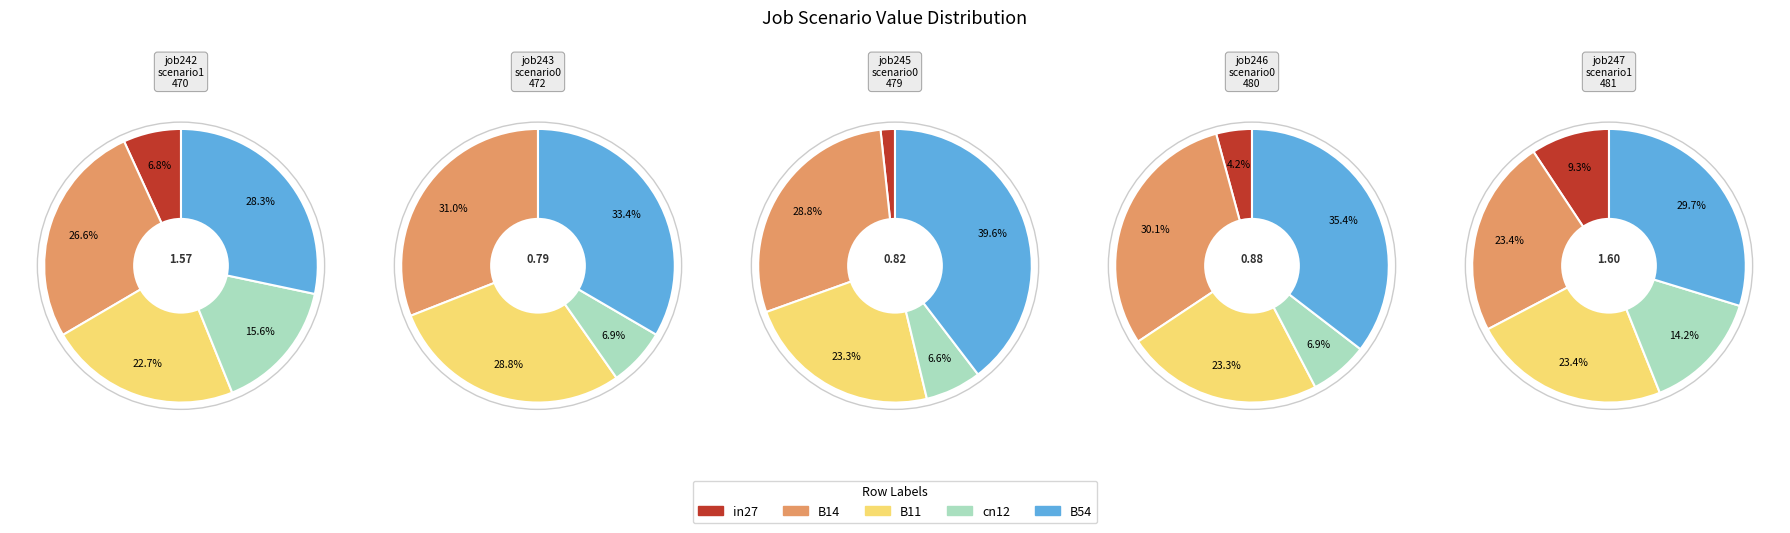

To the nearest percent, what portion does cn12 represent?

14%